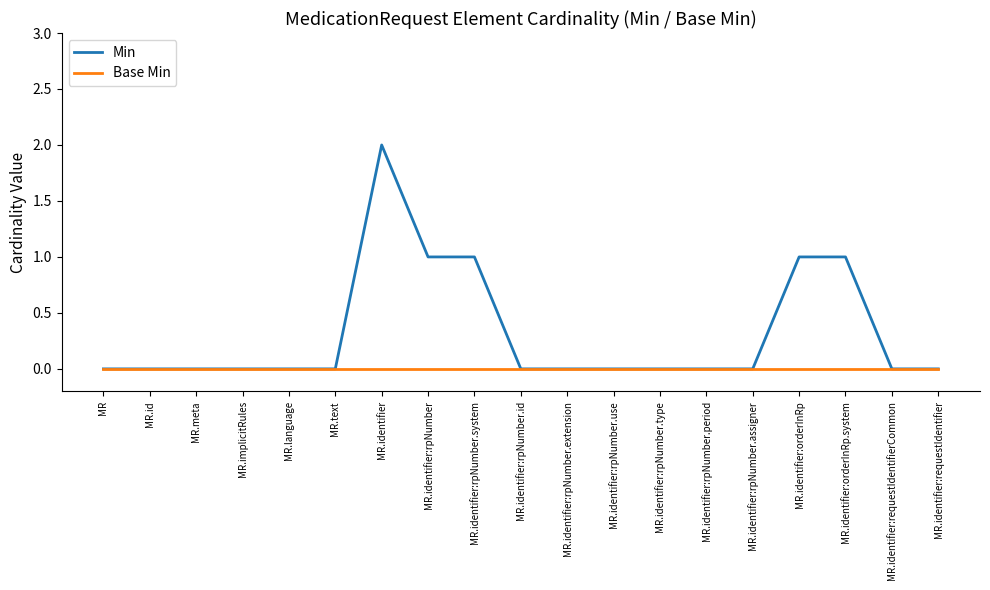

At which category is the sum across all series the highest?

MR.identifier